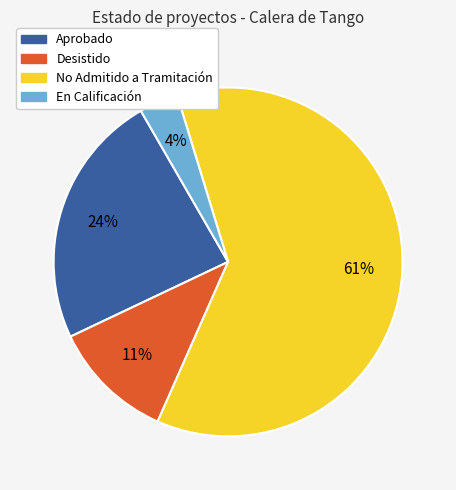

Is it true that No Admitido a Tramitación is 61% of the pie?

True